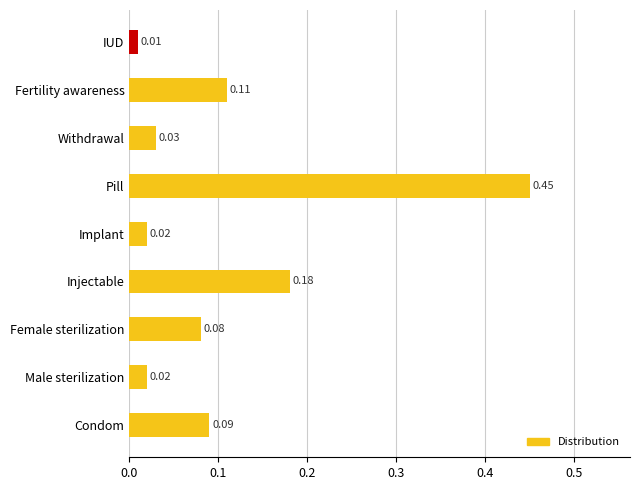

What is the difference between the maximum and minimum values?

0.4